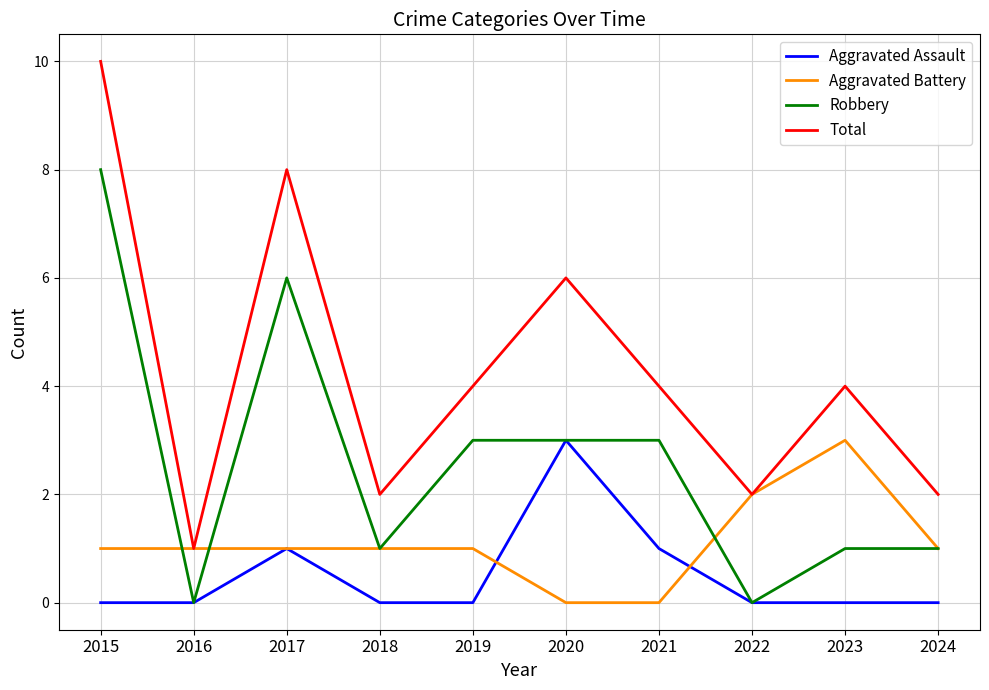

What is the greatest value displayed?

10